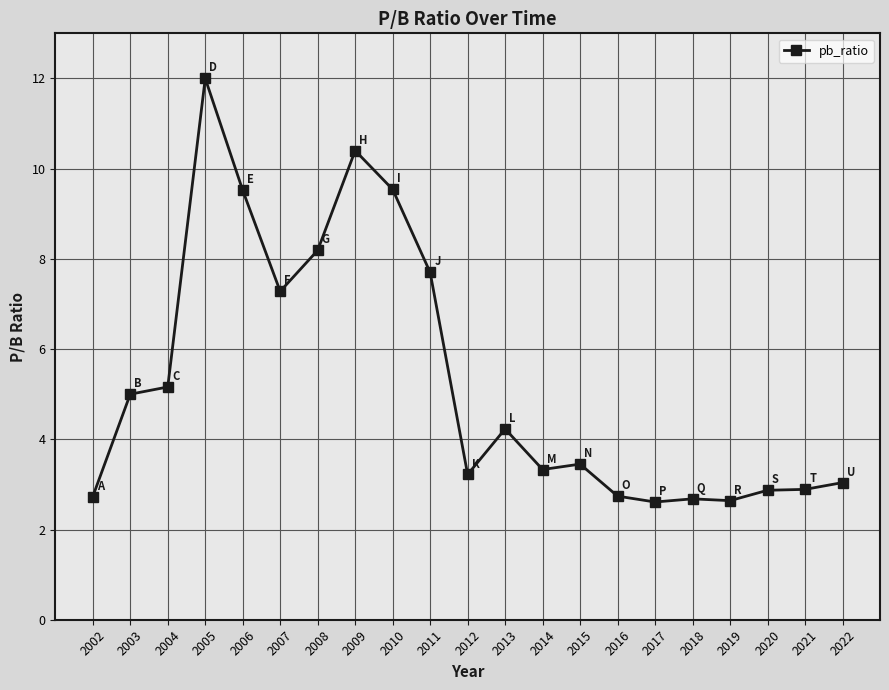

What is the difference between the values at 2021 and 2007?

4.4